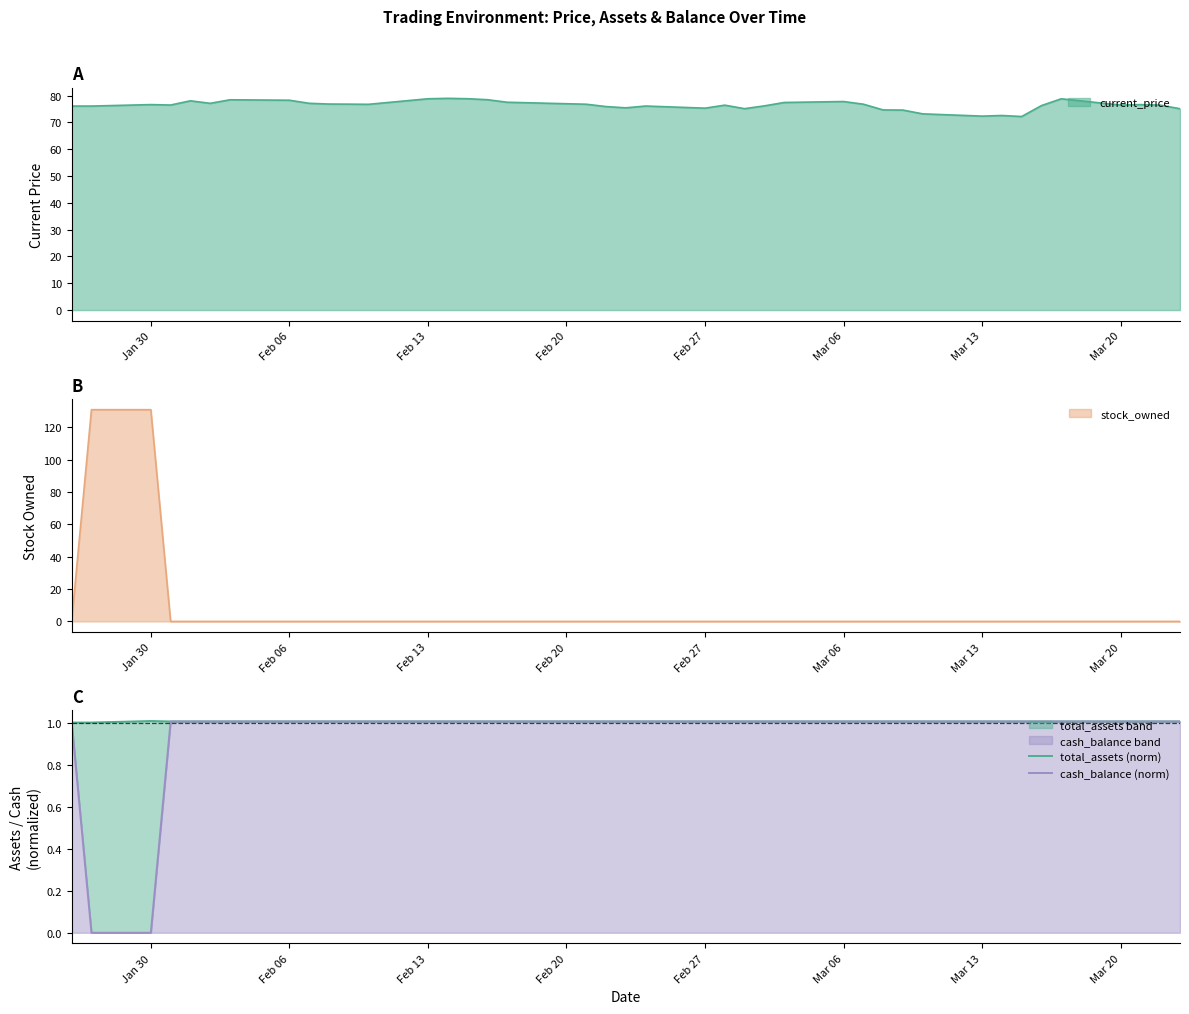

What is the maximum value for current_price?

79.0